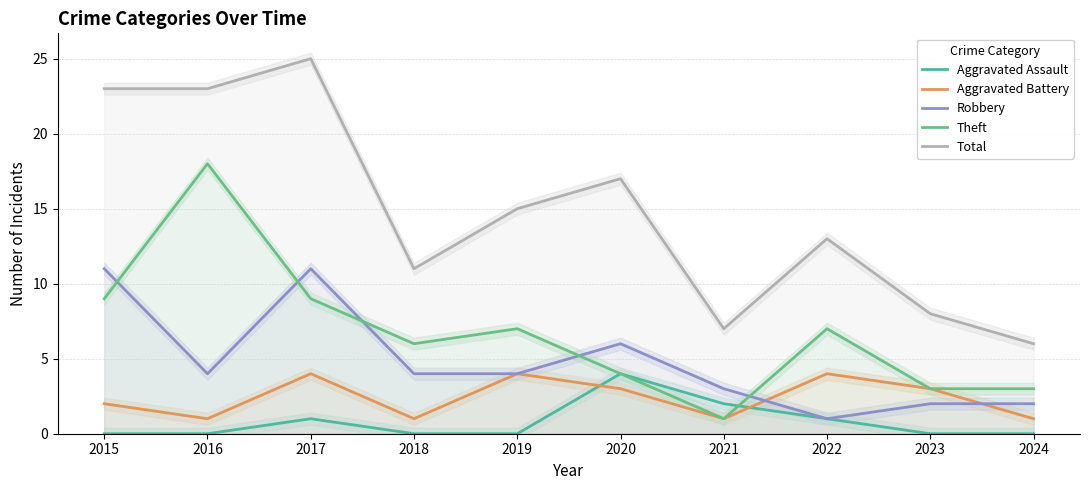

How many lines are shown in the chart?

5